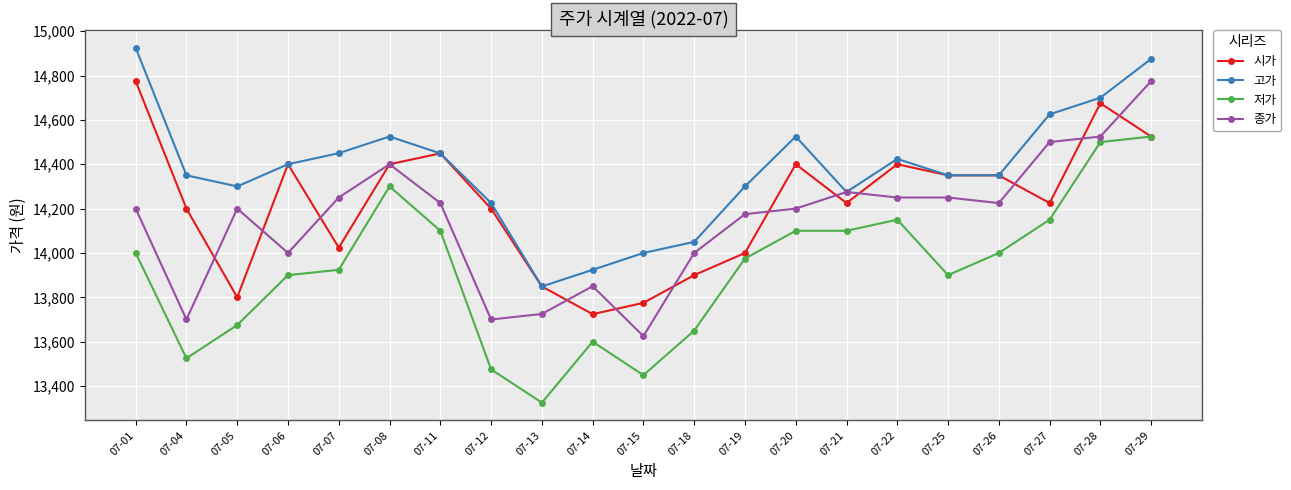

What is the sum of all 종가 values?

297050